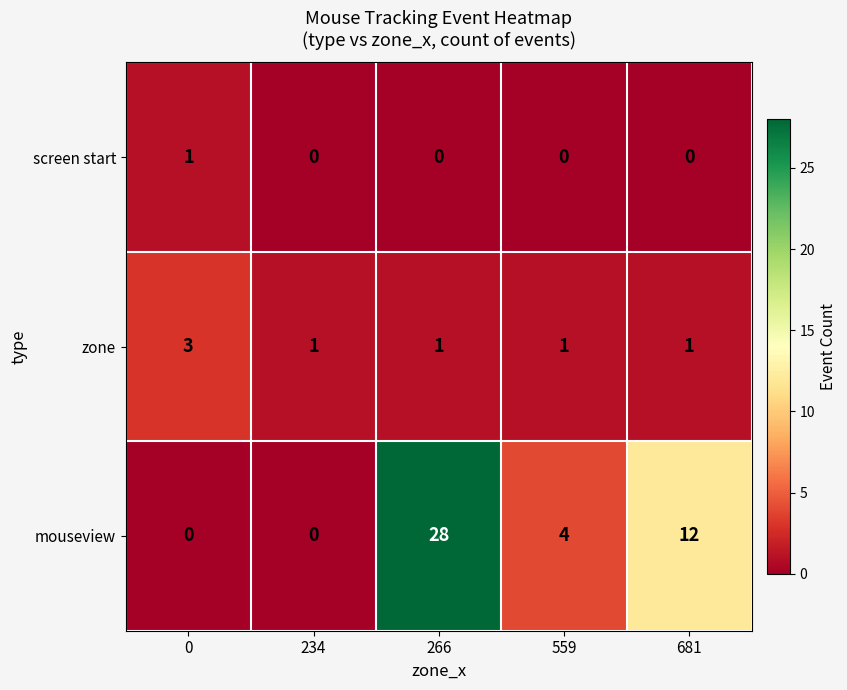

Reading left to right, what are all the values shown in this chart?

screen start: 1	0	0	0	0
zone: 3	1	1	1	1
mouseview: 0	0	28	4	12